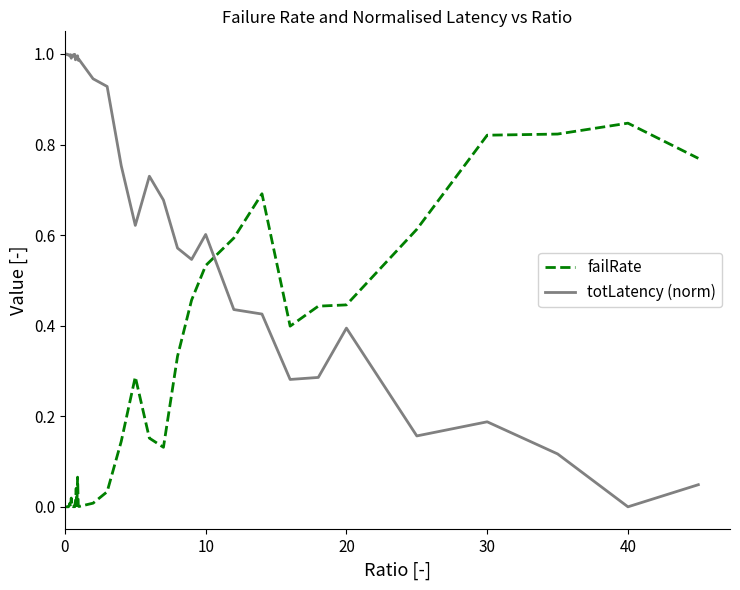

Which series has the largest total across all categories?

totLatency (norm)